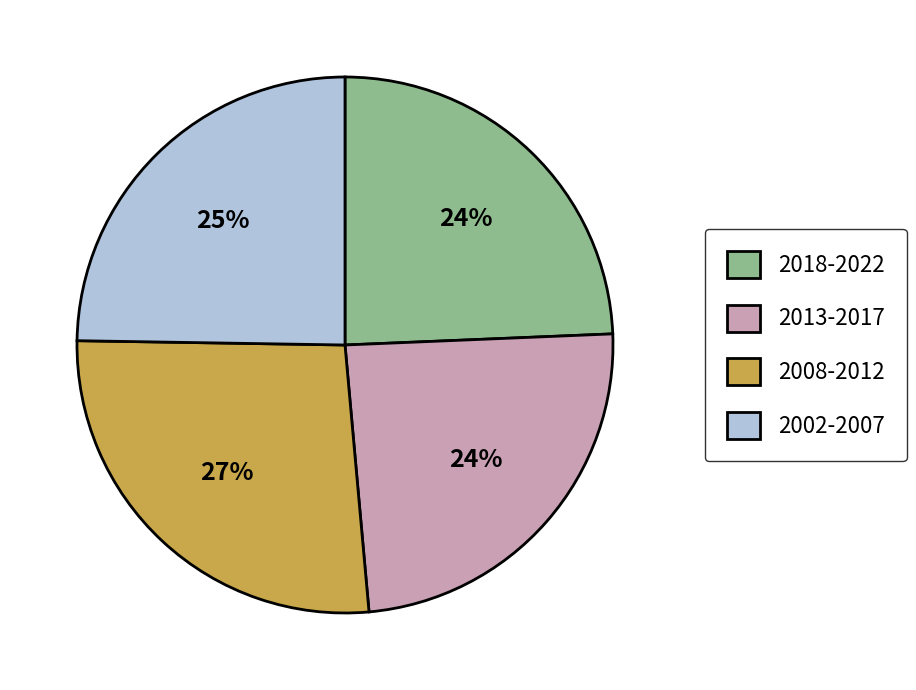

What is the largest slice in the pie chart?

2008-2012